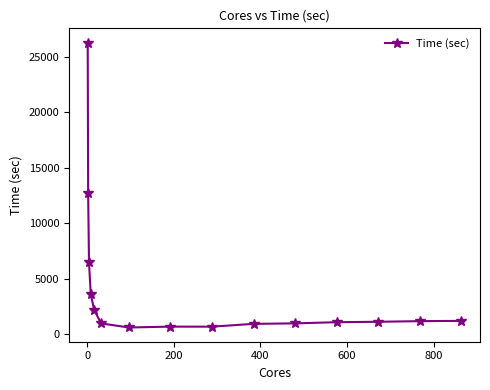

What is the smallest value displayed?

591.6